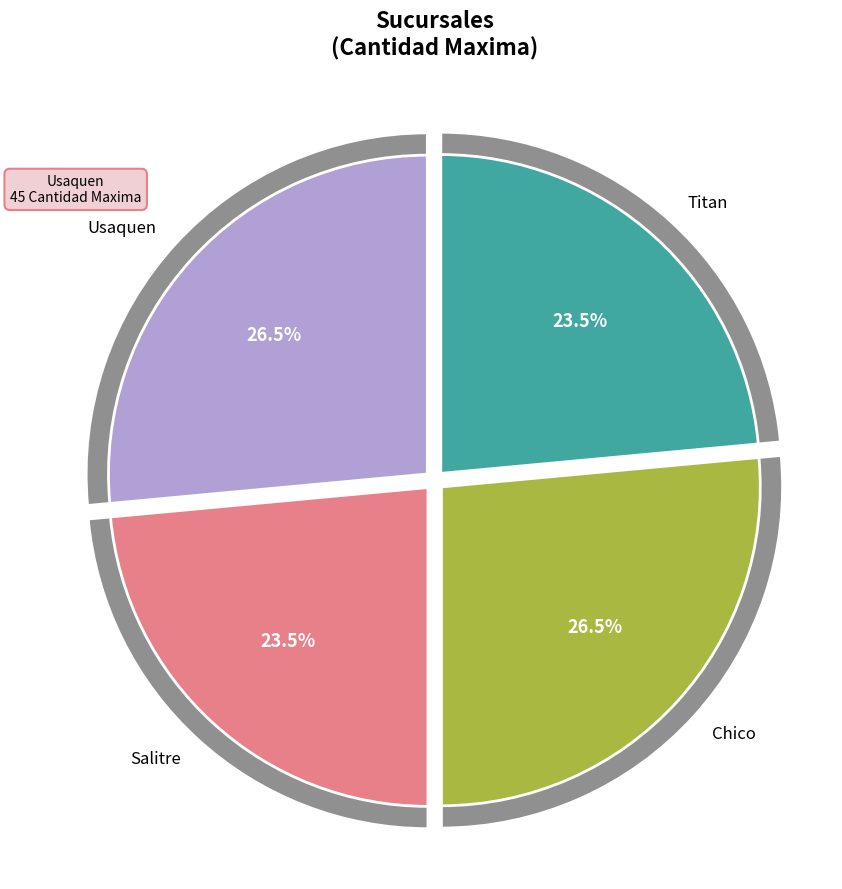

What percentage is the Chico slice, to the nearest percent?

26%